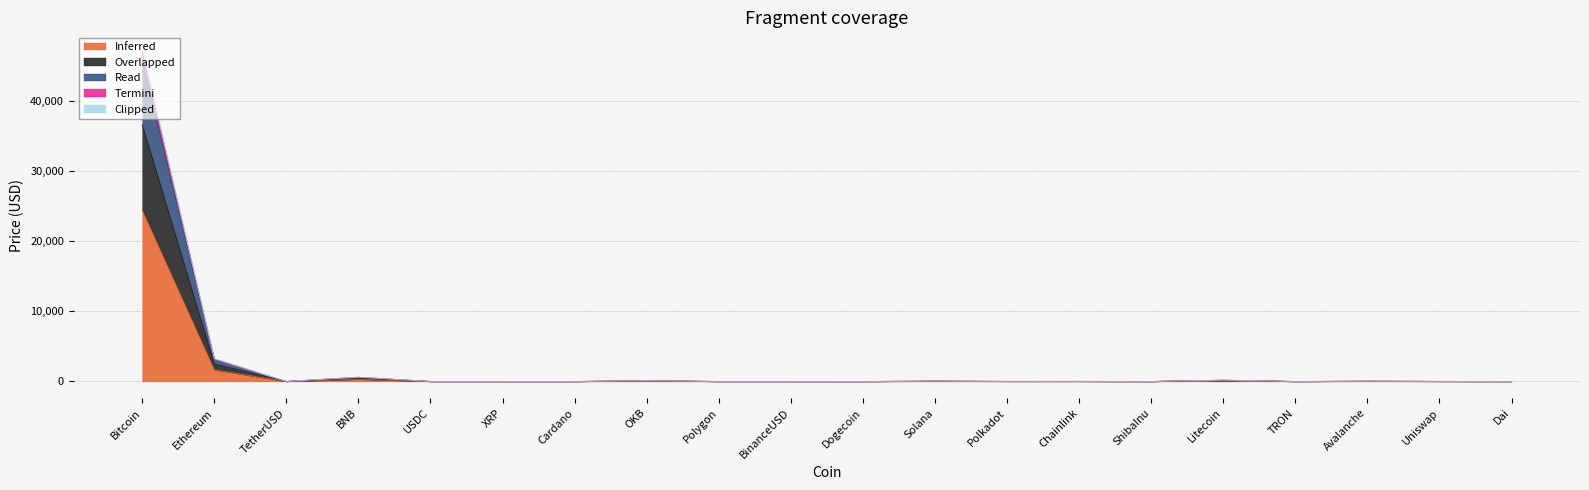

What is the label of the 16th point from the left?

Litecoin